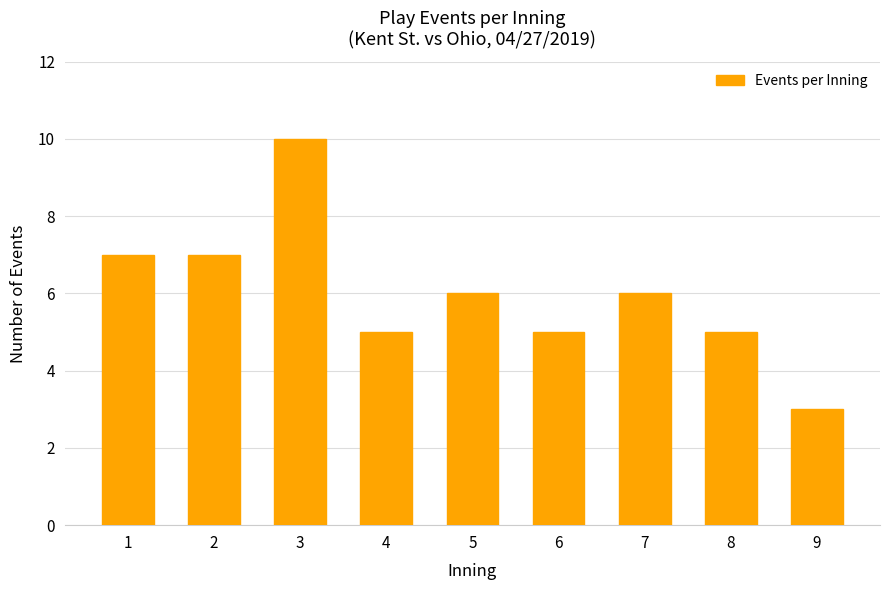

Approximately how many times larger is the value at 6 compared to 9?

1.7